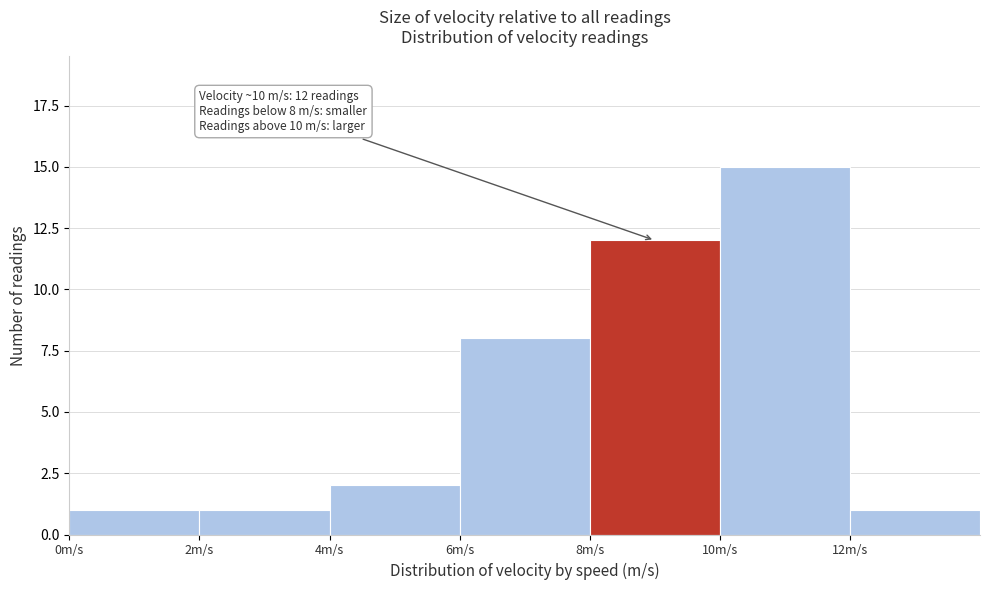

Over which range of the x-axis is the bar tallest?

10 to 12